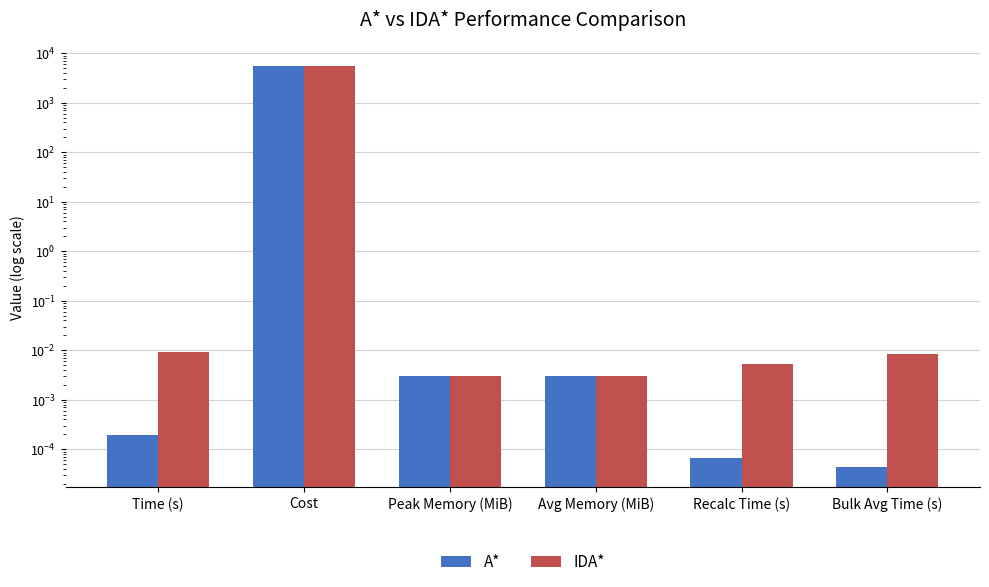

Reading right to left, list all the values displayed in this chart.

A*: 0.0	0.0	0.0	0.0	5431.7	0.0
IDA*: 0.0	0.0	0.0	0.0	5431.7	0.0